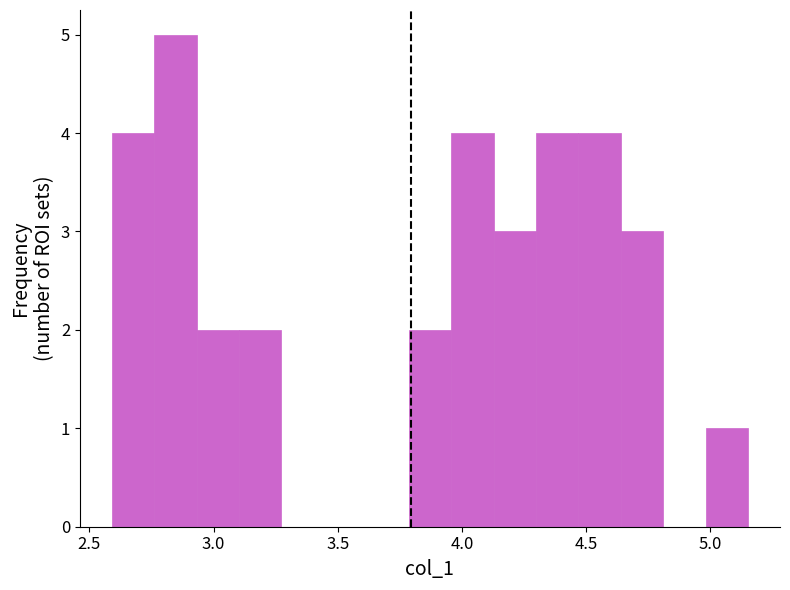

Around what value on the x-axis is the tallest bar? Give the approximate position of its centre, as read against the axis.

2.85